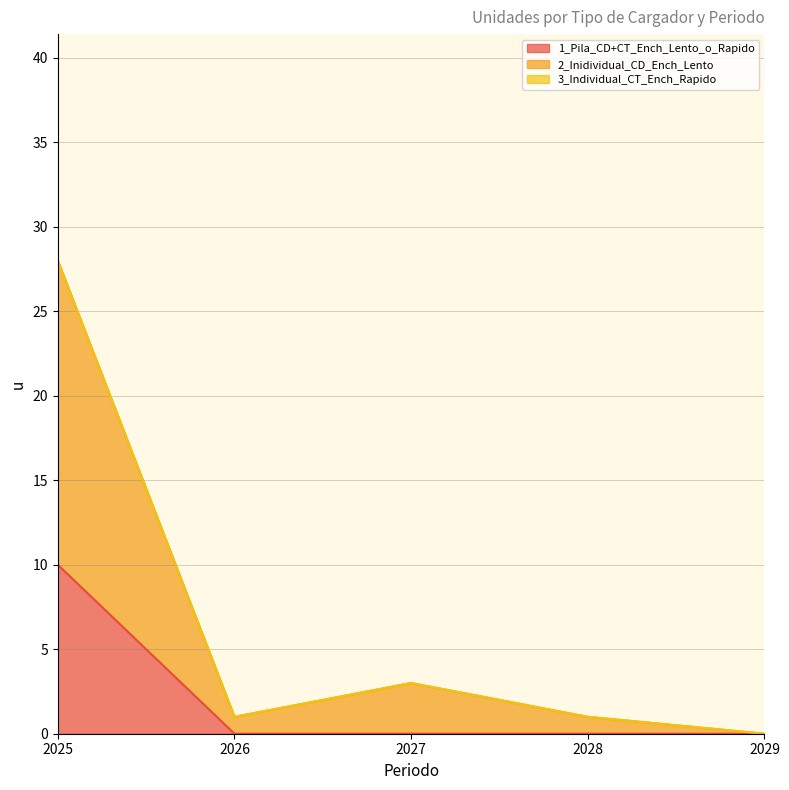

How many positive values does the 2_Inidividual_CD_Ench_Lento series have?

4